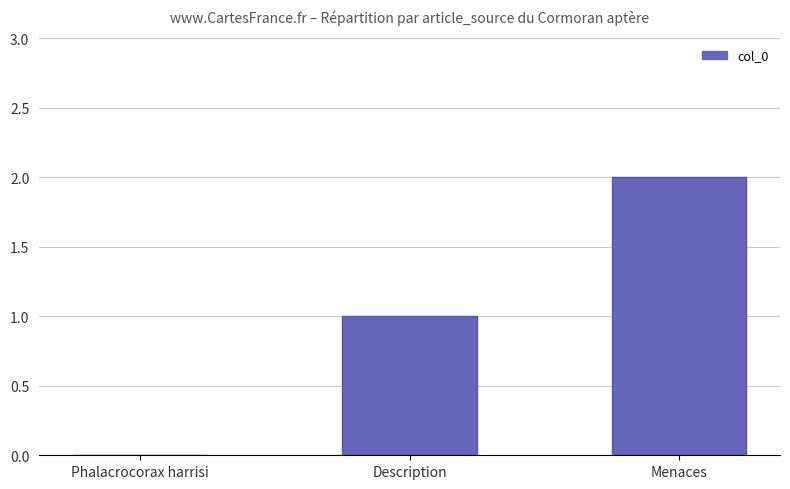

What is the sum of all values?

3